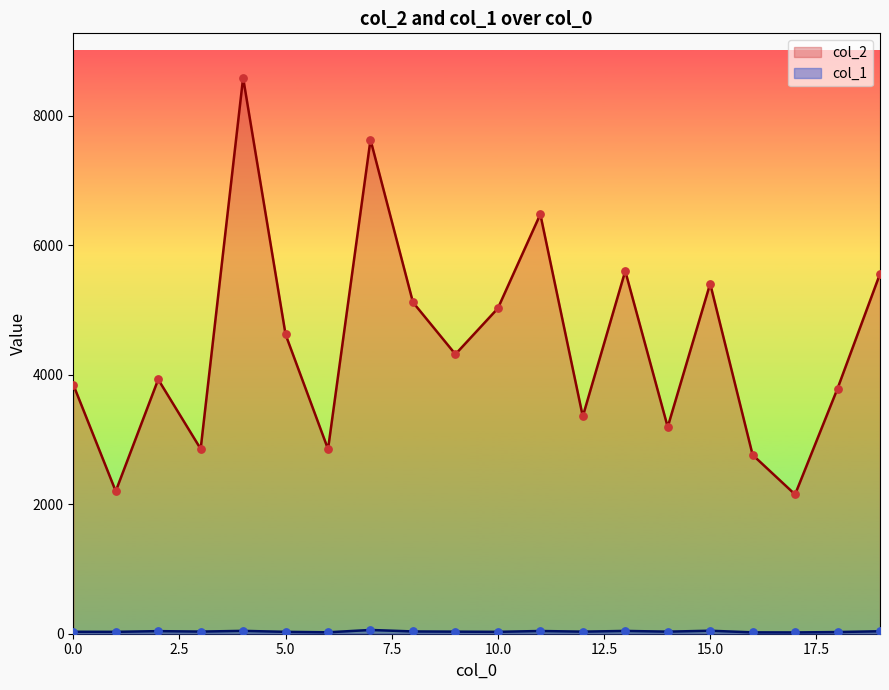

Is the value of col_1 at 8 greater than the value of col_2 at 7?

No